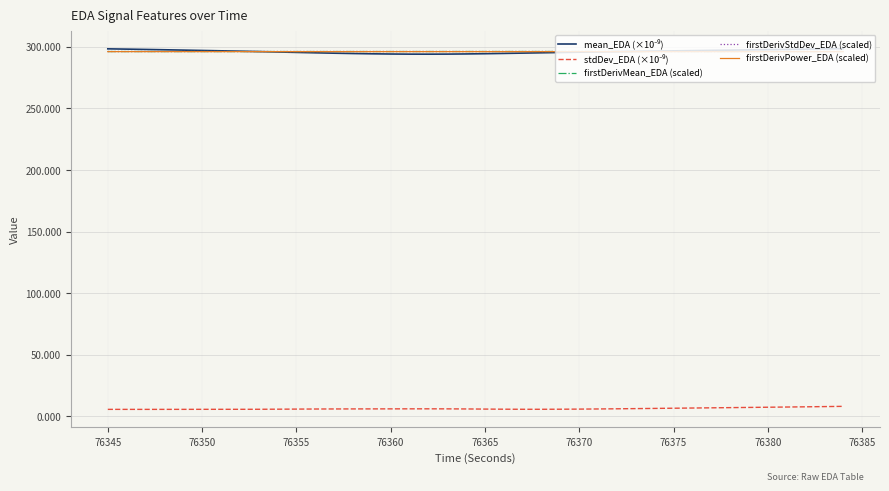

What is the minimum value shown in the chart?

5.7